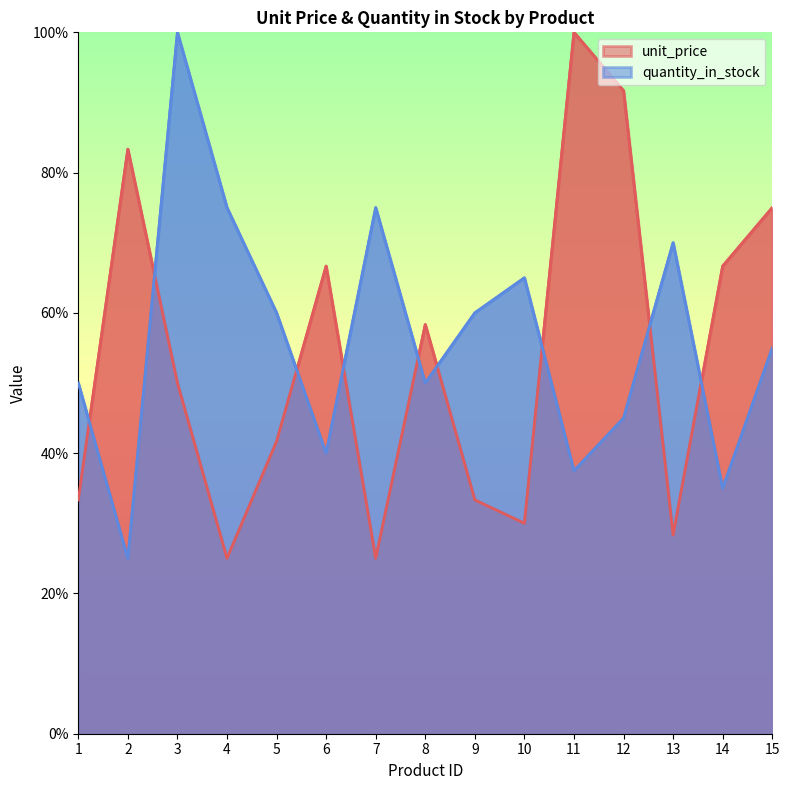

How many data points in unit_price are less than 50?

7